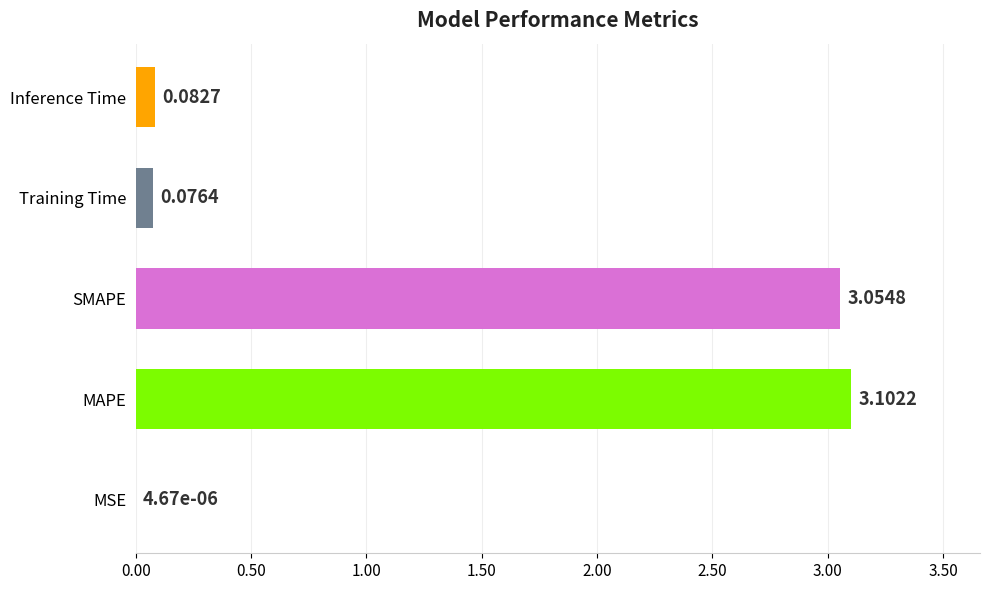

Between MAPE and SMAPE, which is larger?

MAPE